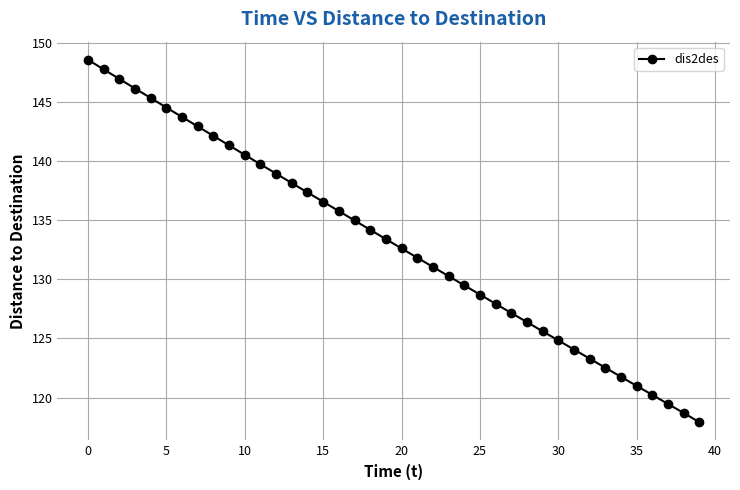

What is the average value?

133.1